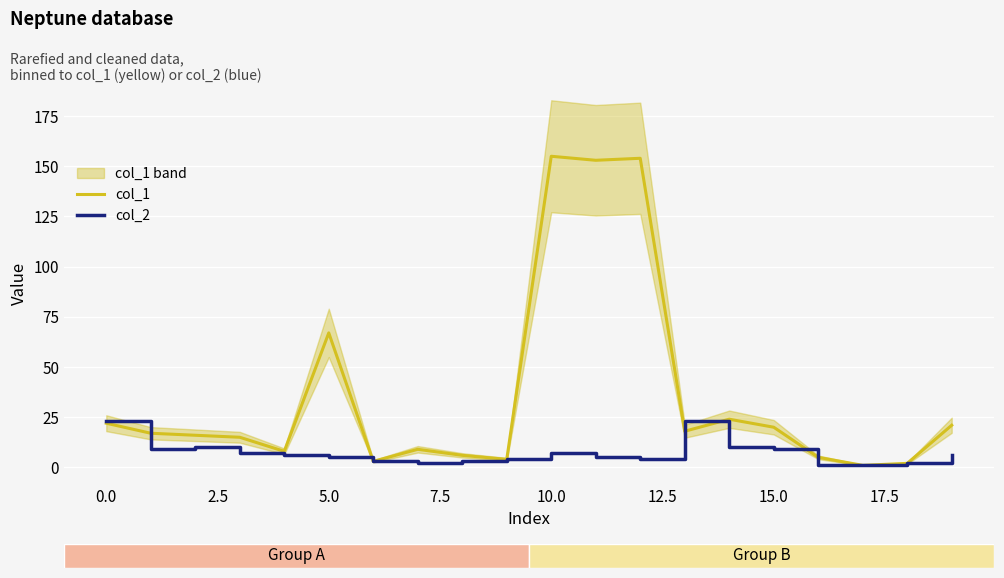

How many lines are shown in the chart?

2